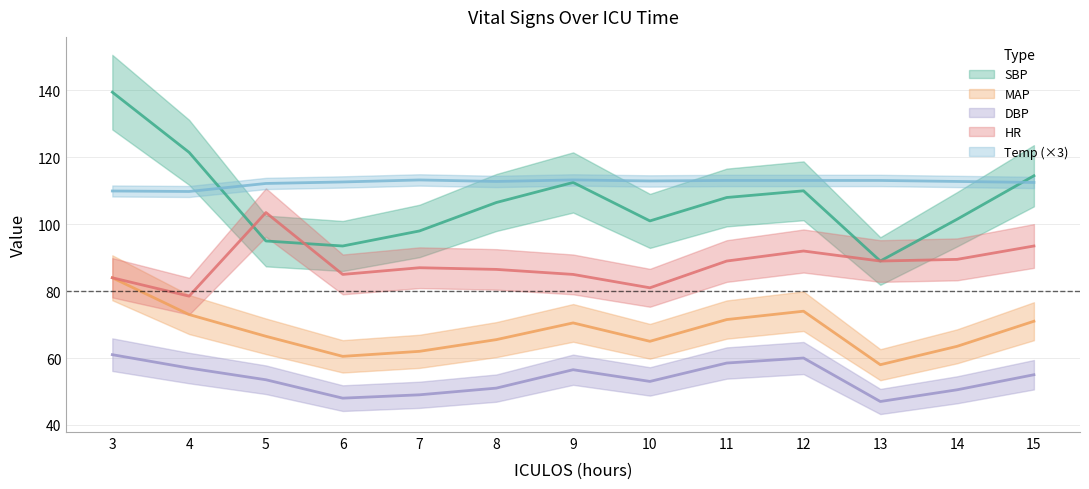

What is the difference between the second highest and second lowest values in the DBP series?

12.0